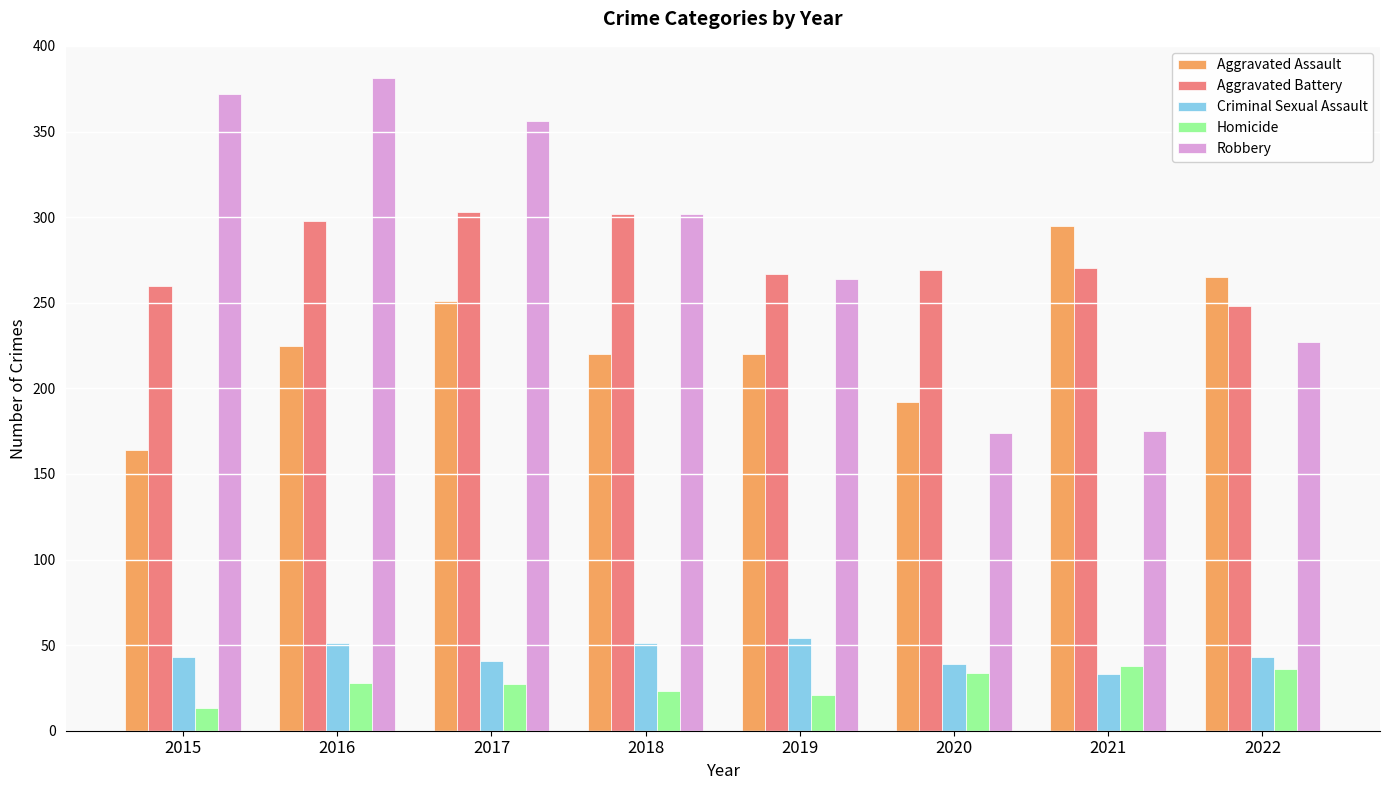

Which series has the largest range (max minus min)?

Robbery